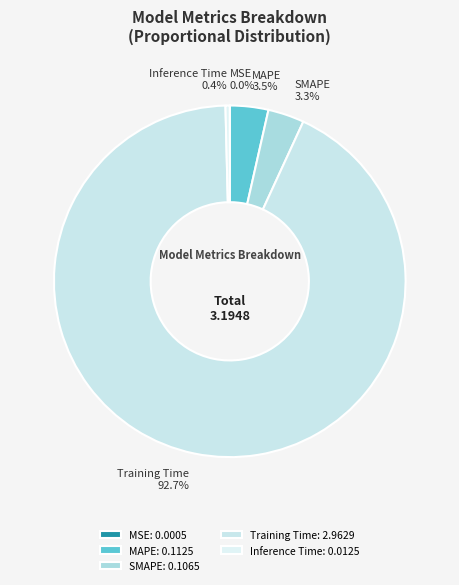

Do Training Time and SMAPE together represent more than half of the pie?

Yes